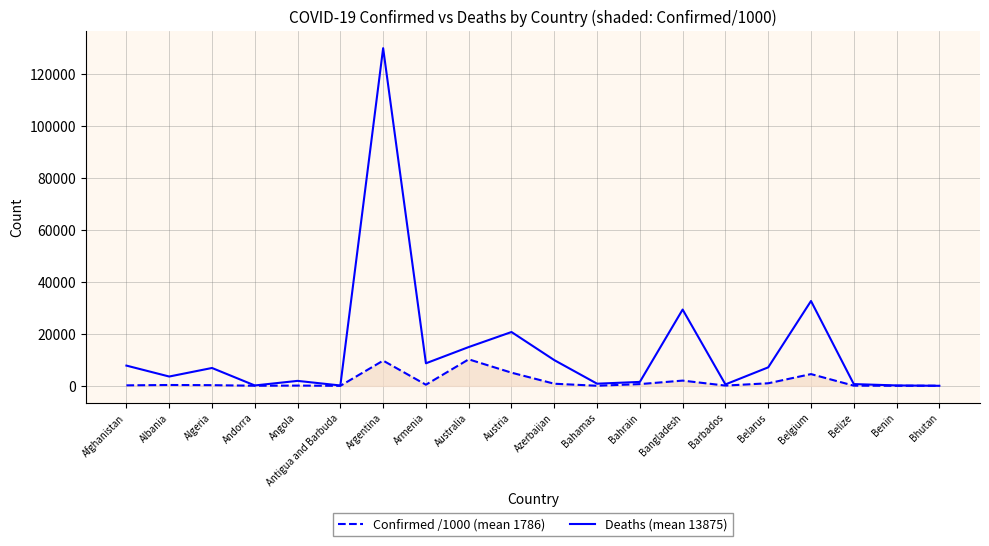

At which category is the sum across all series the highest?

Argentina